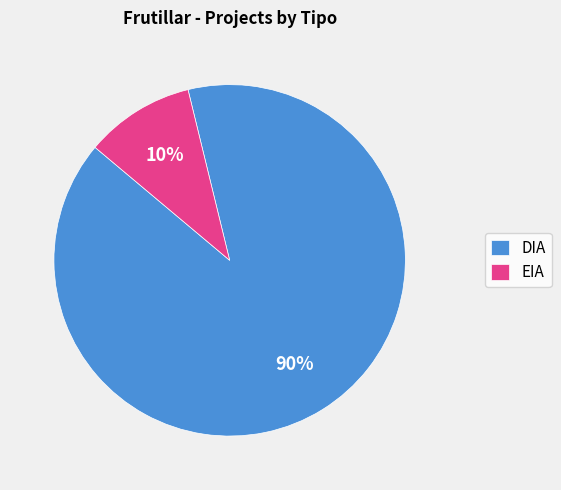

What is the smallest slice in the pie chart?

EIA